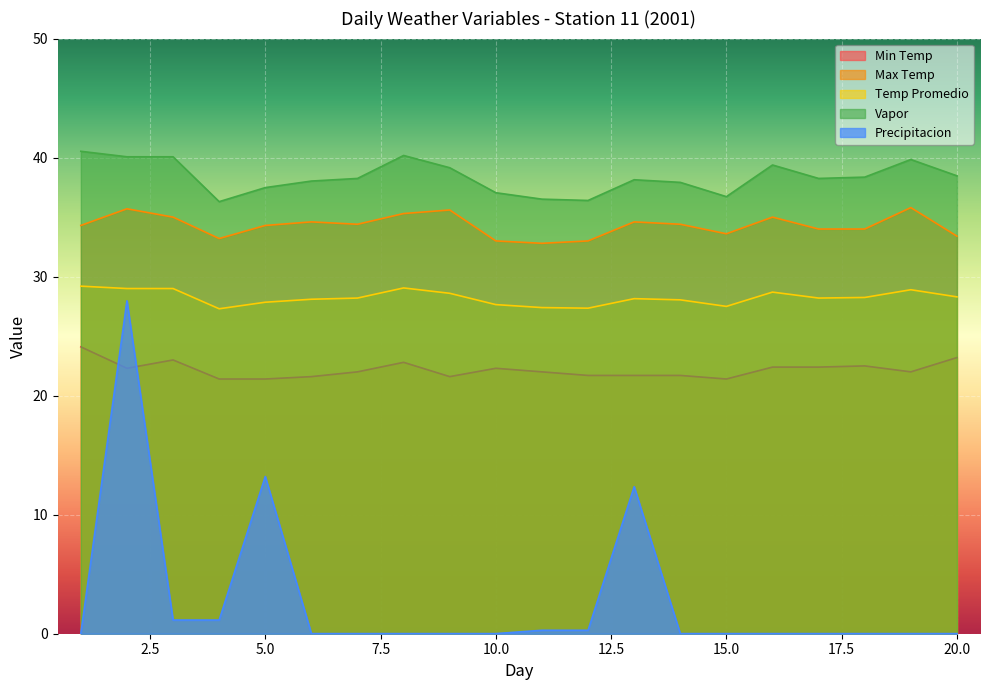

True or false: Temp Promedio and Vapor cross at least once.

False